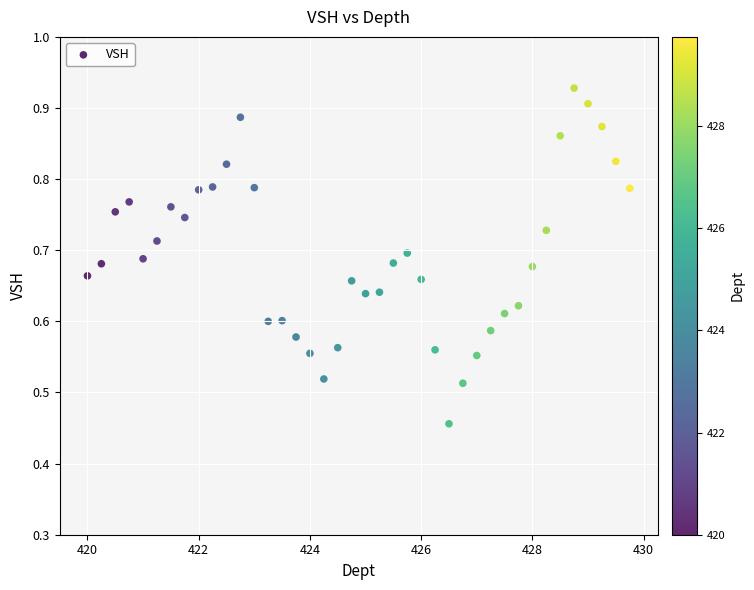

What is the range of X values (max minus min)?

9.8